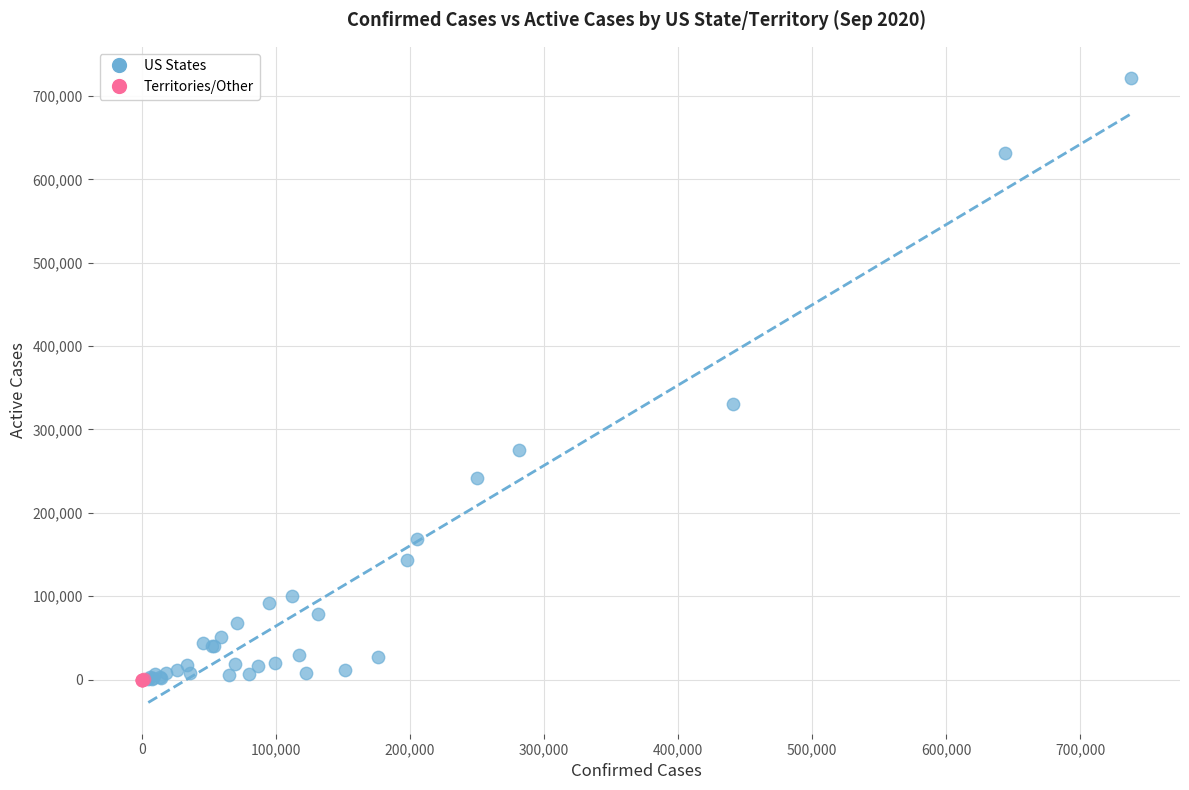

Which series has the largest Y range (max minus min)?

US States